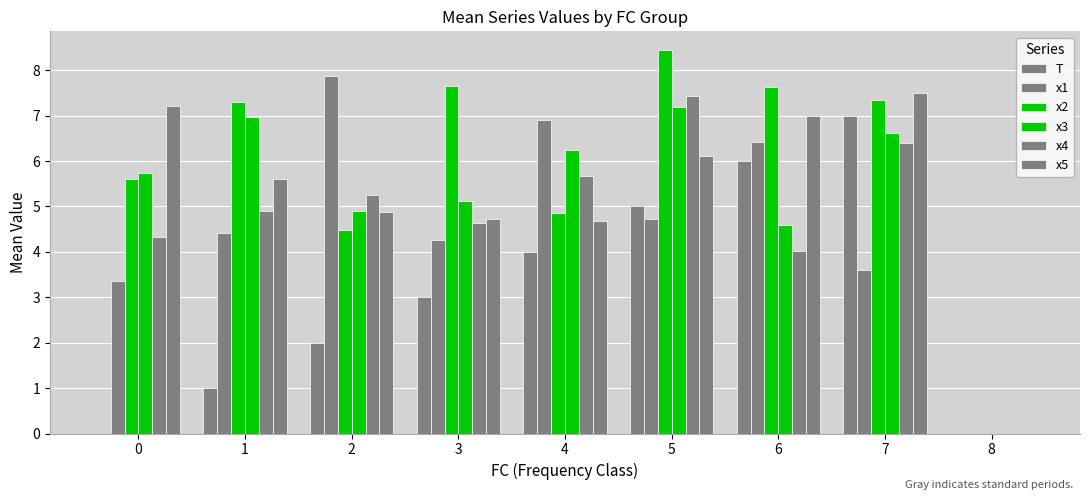

What is the average value of the x4 series?

4.7